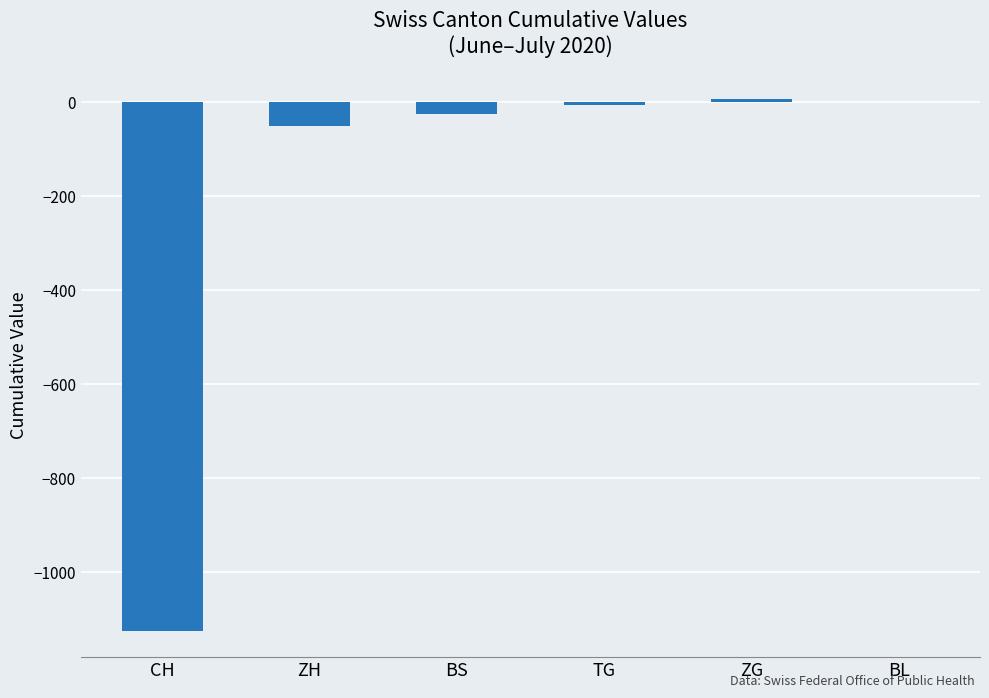

What is the sum of all values?

-1203